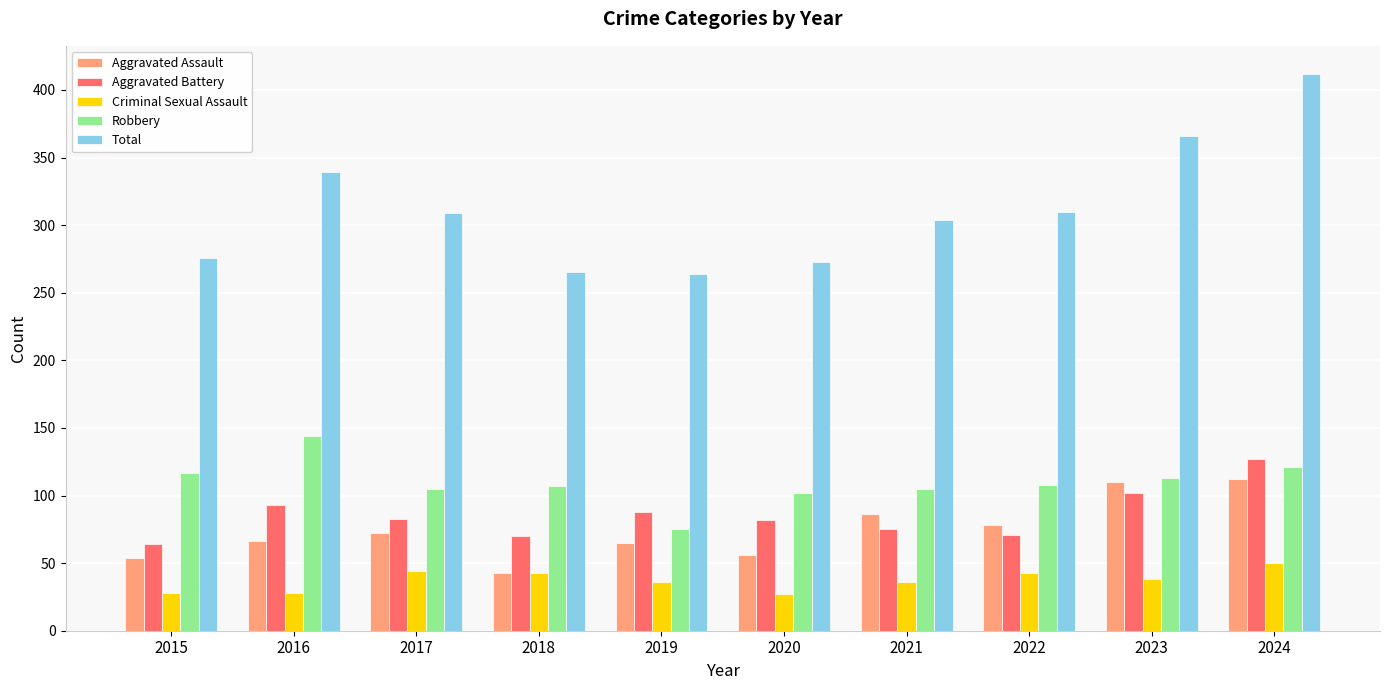

Which category has the highest value across all series?

2024